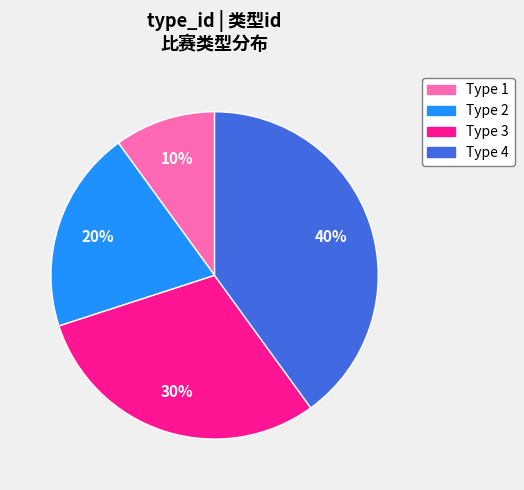

To the nearest percent, what is the difference between the Type 4 and Type 2 slice percentages?

20%